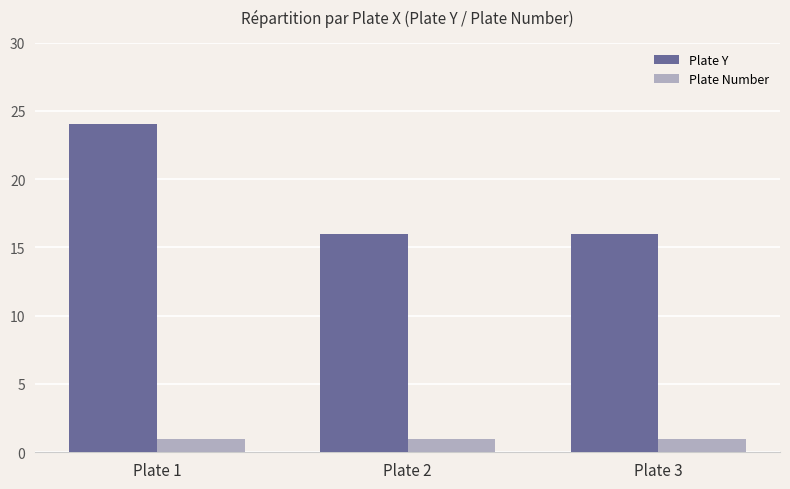

What is the highest value of the Plate Y series?

24